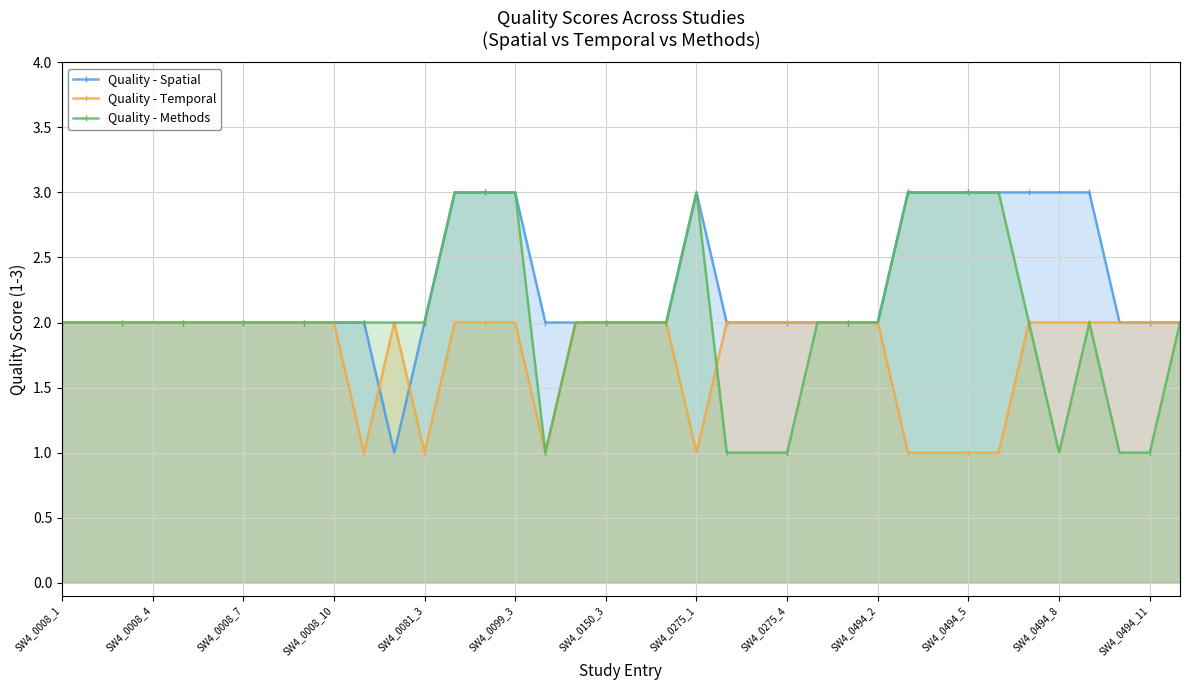

List the series in order of their overall mean, lowest first.

Quality - Temporal, Quality - Methods, Quality - Spatial